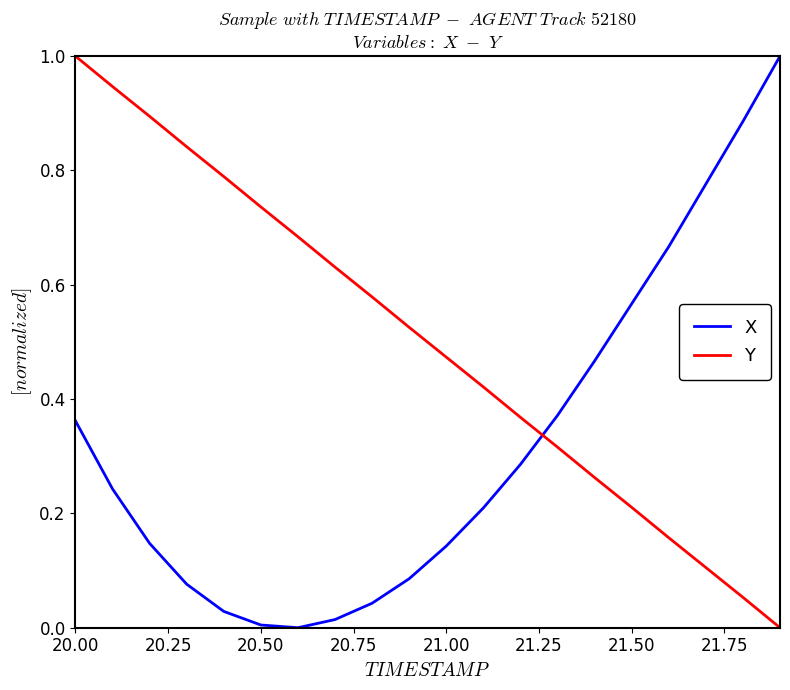

What is the difference between the maximum and minimum values in the Y series?

1.0